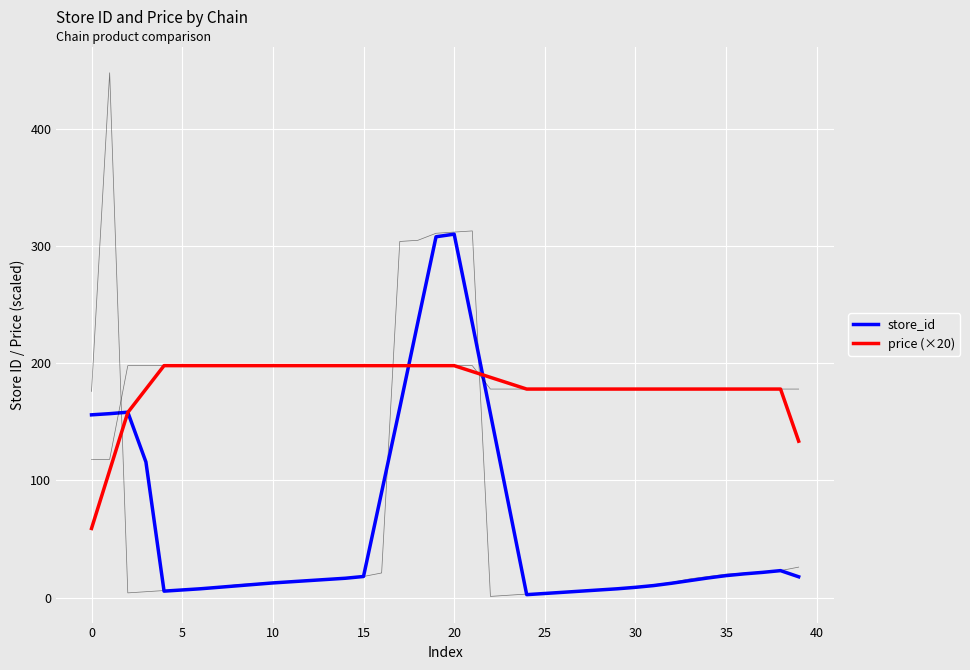

The price (×20) series shows 178.0 at 30. True or false?

True